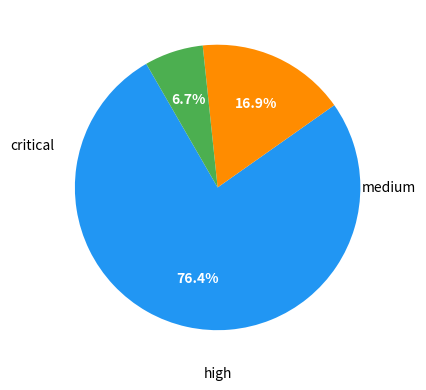

To the nearest percent, what is the difference between the largest and smallest slice percentages?

70%